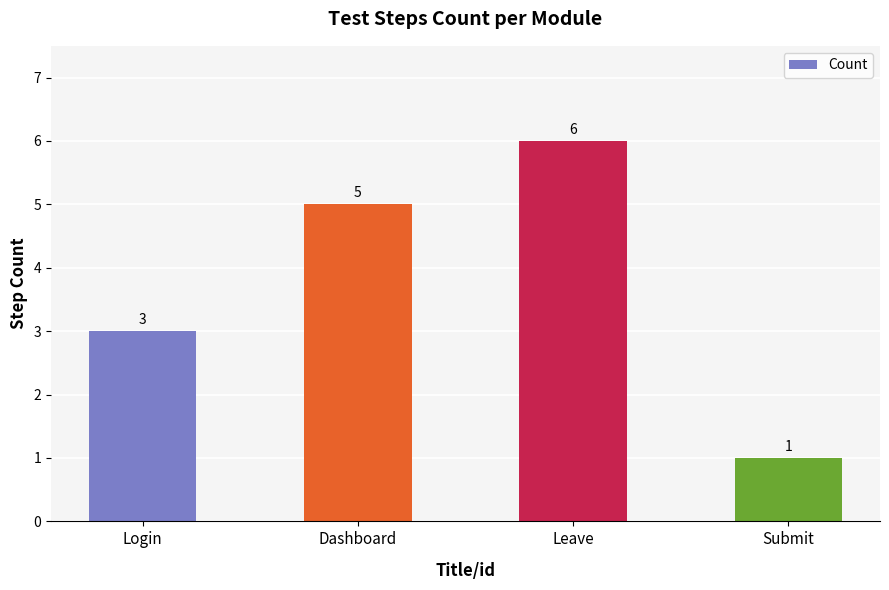

Rank the categories by value from highest to lowest.

Leave, Dashboard, Login, Submit